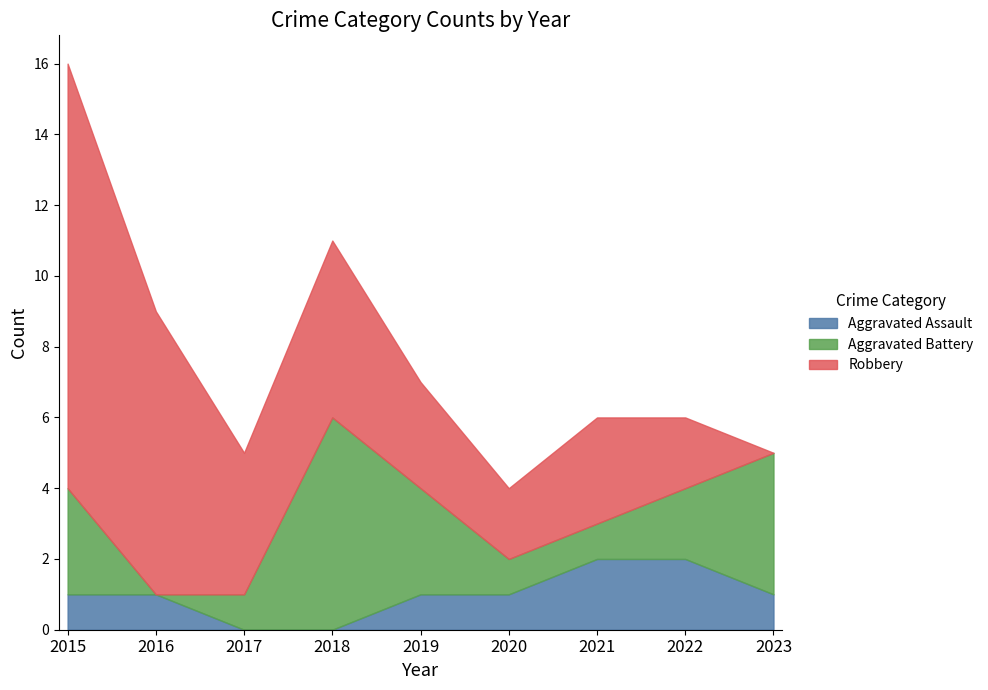

At which label is Aggravated Assault closest to 1?

2015